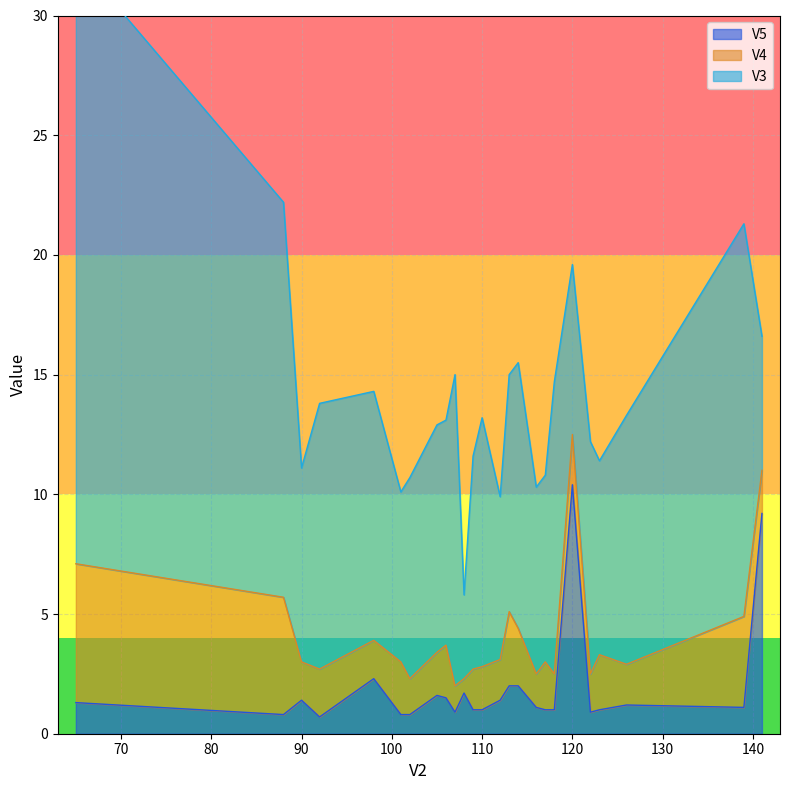

What is the maximum value for V5?

10.4